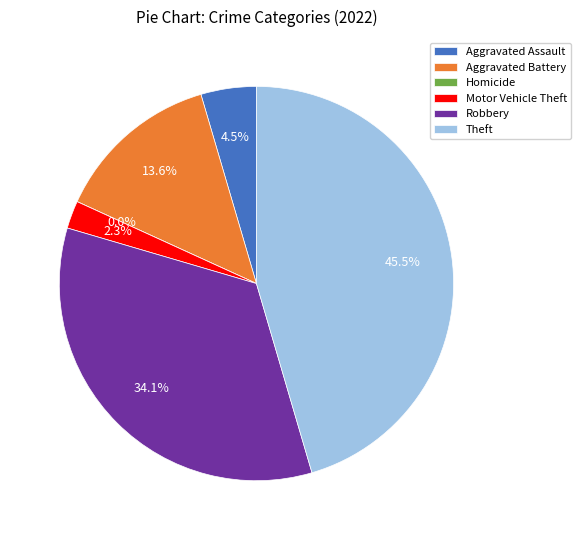

Between Motor Vehicle Theft and Aggravated Battery, which is larger?

Aggravated Battery